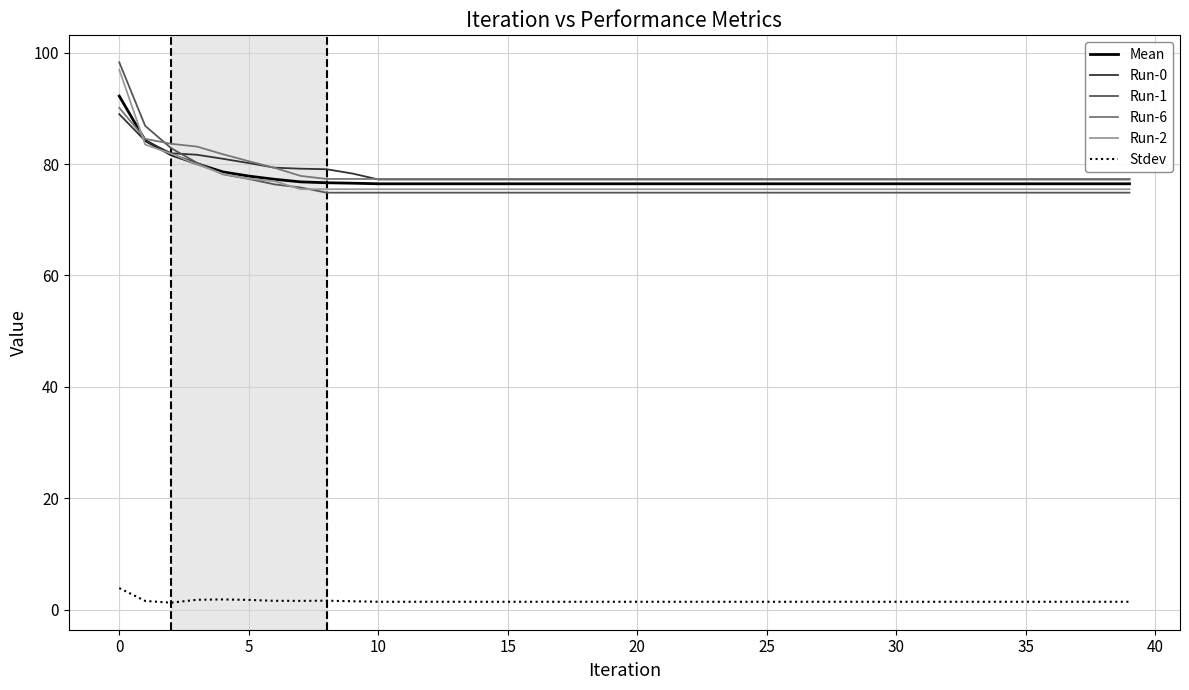

True or false: Stdev and Run-1 intersect in this chart.

False